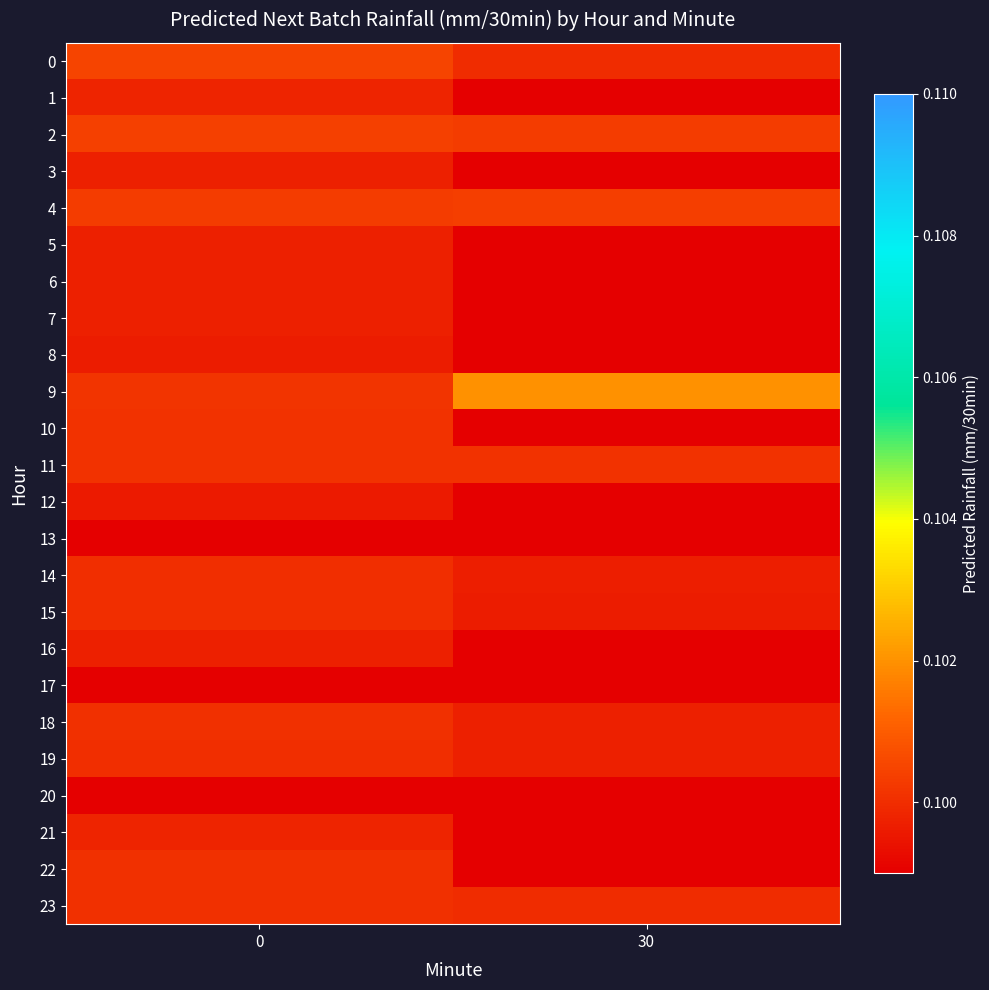

At which category does the chart reach its minimum across all series?

30